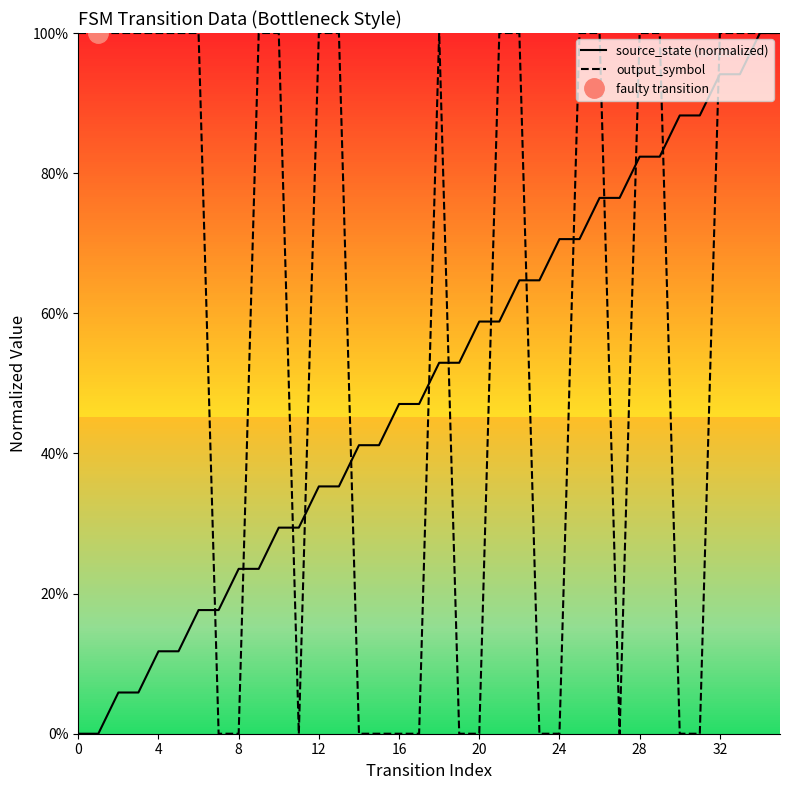

The output_symbol series shows -0.7 at 14. True or false?

False